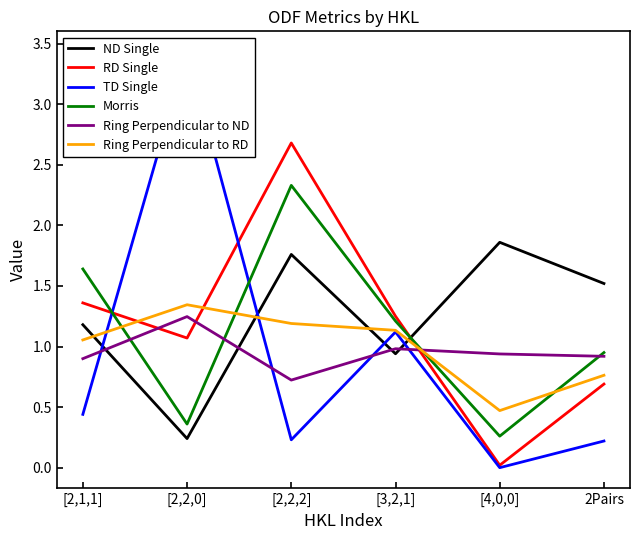

How many intersections are there between RD Single and ND Single?

1